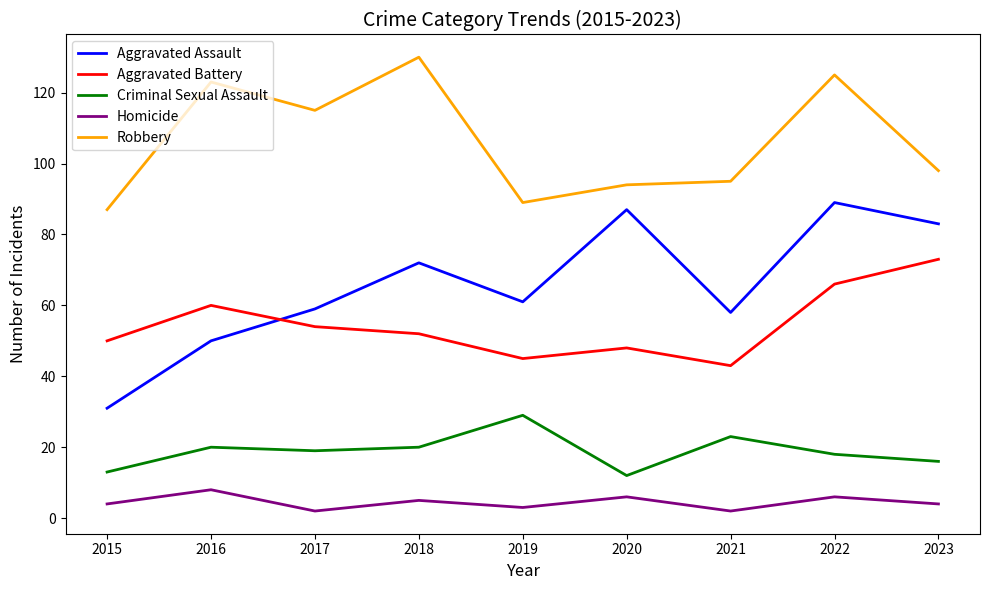

What is the spread (max minus min) of values at 2020?

88